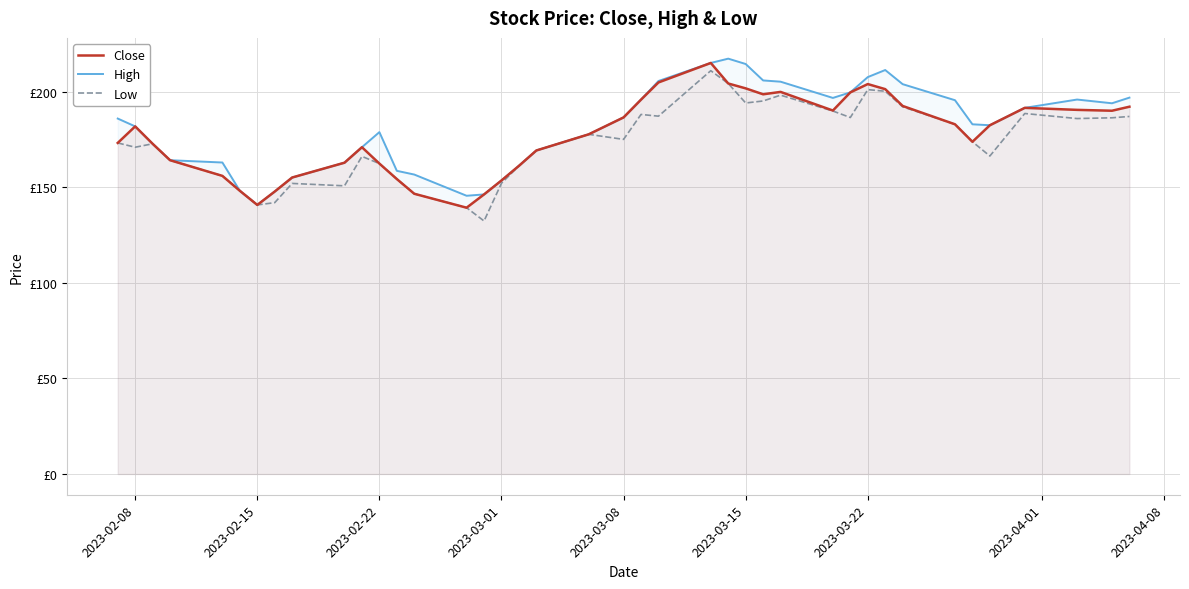

What is the value of the Low point at the 32nd from the left?

200.3